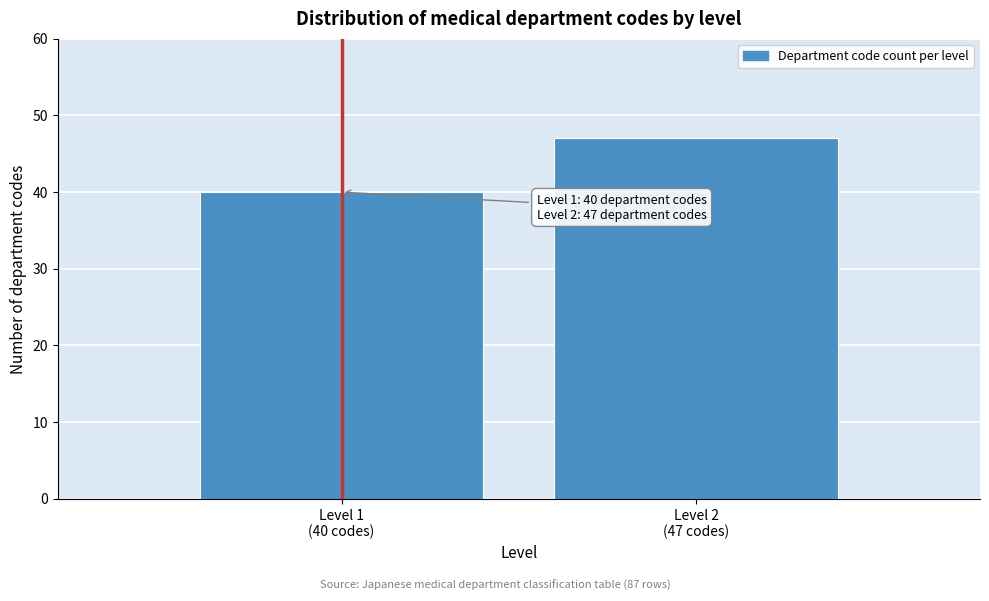

Reading left to right, extract all data points from this chart.

40	47